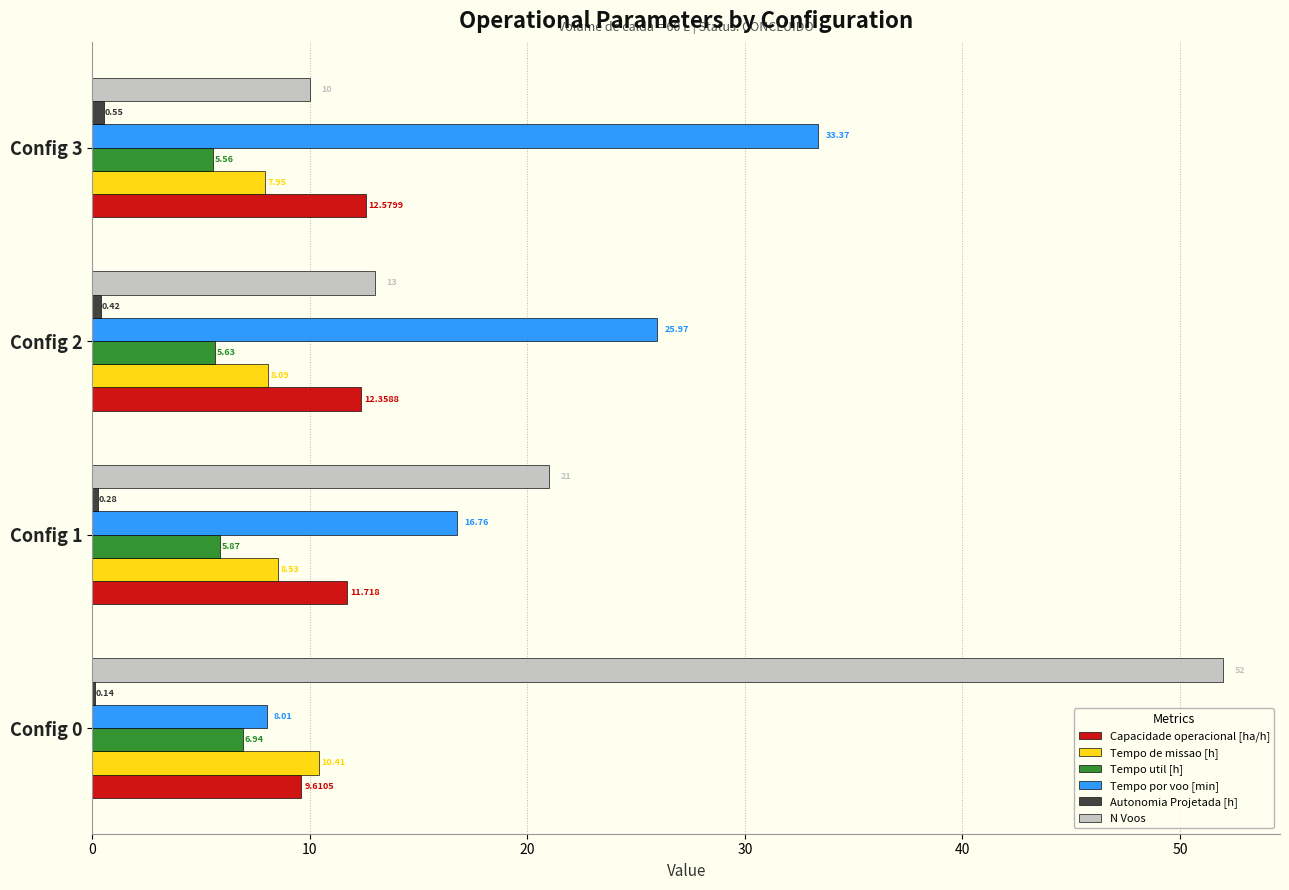

Which series changed the most between Config 2 and Config 3?

Tempo por voo [min]